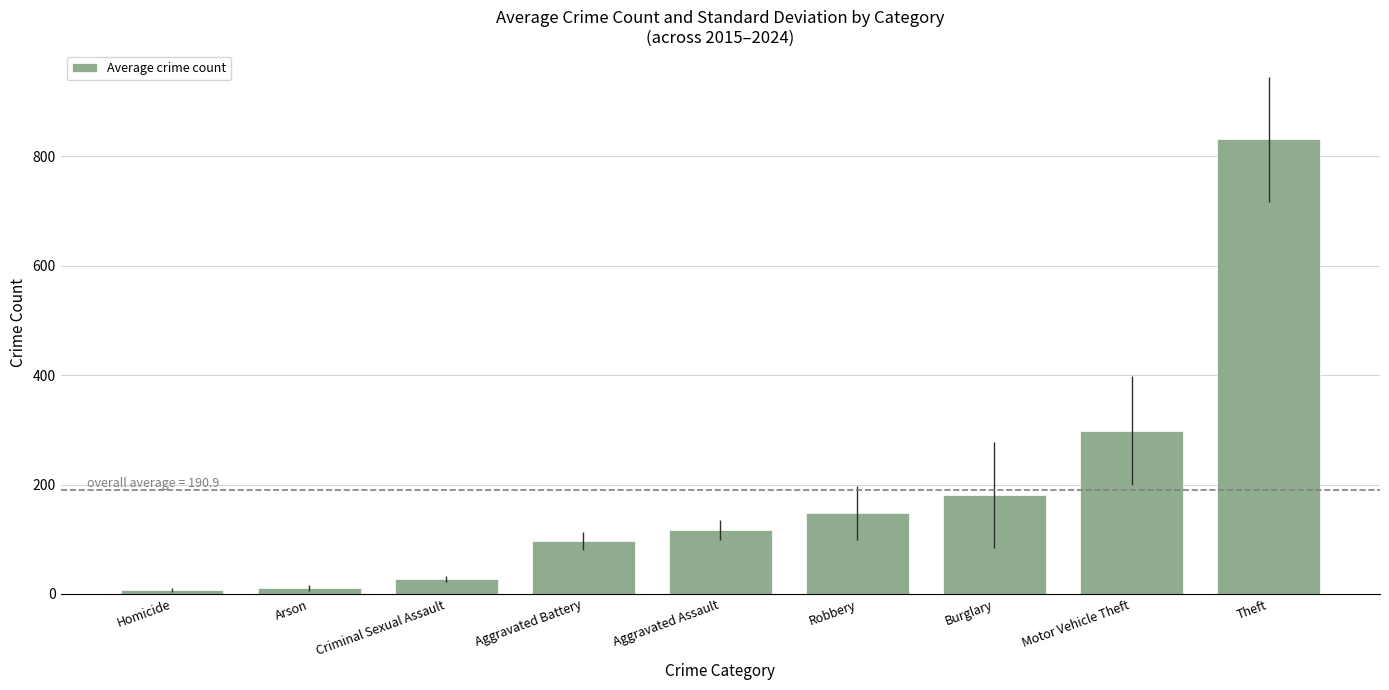

Which has a higher value, Robbery or Aggravated Battery?

Robbery